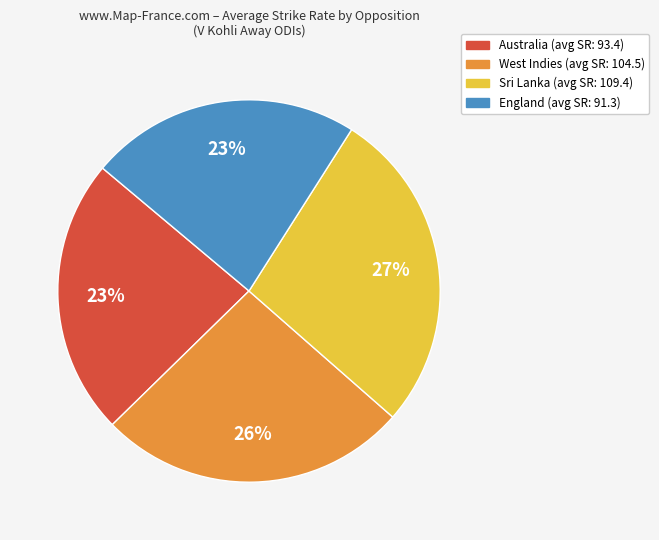

How many slices are in this pie chart?

4